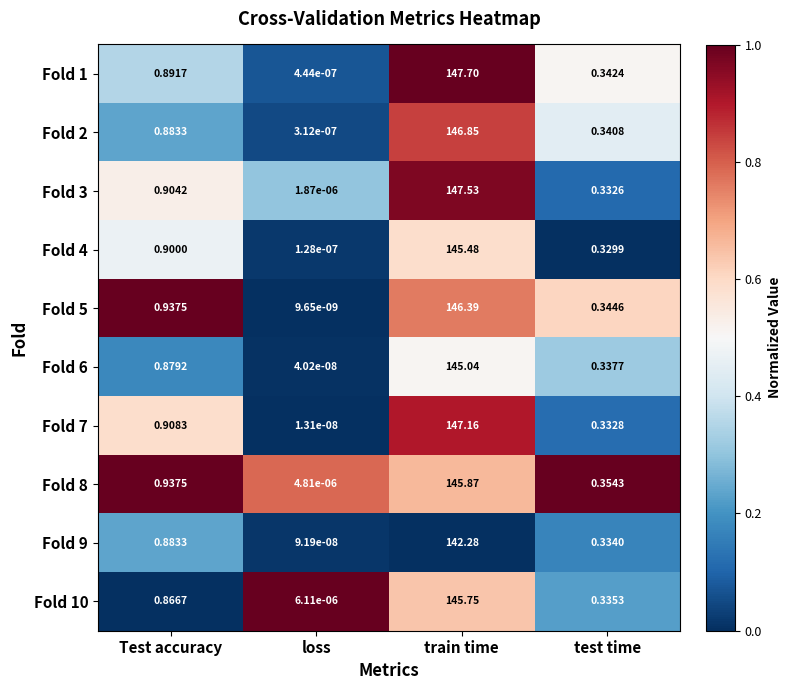

Rank the series at loss from highest to lowest value.

Fold 10, Fold 8, Fold 3, Fold 1, Fold 2, Fold 4, Fold 9, Fold 6, Fold 7, Fold 5